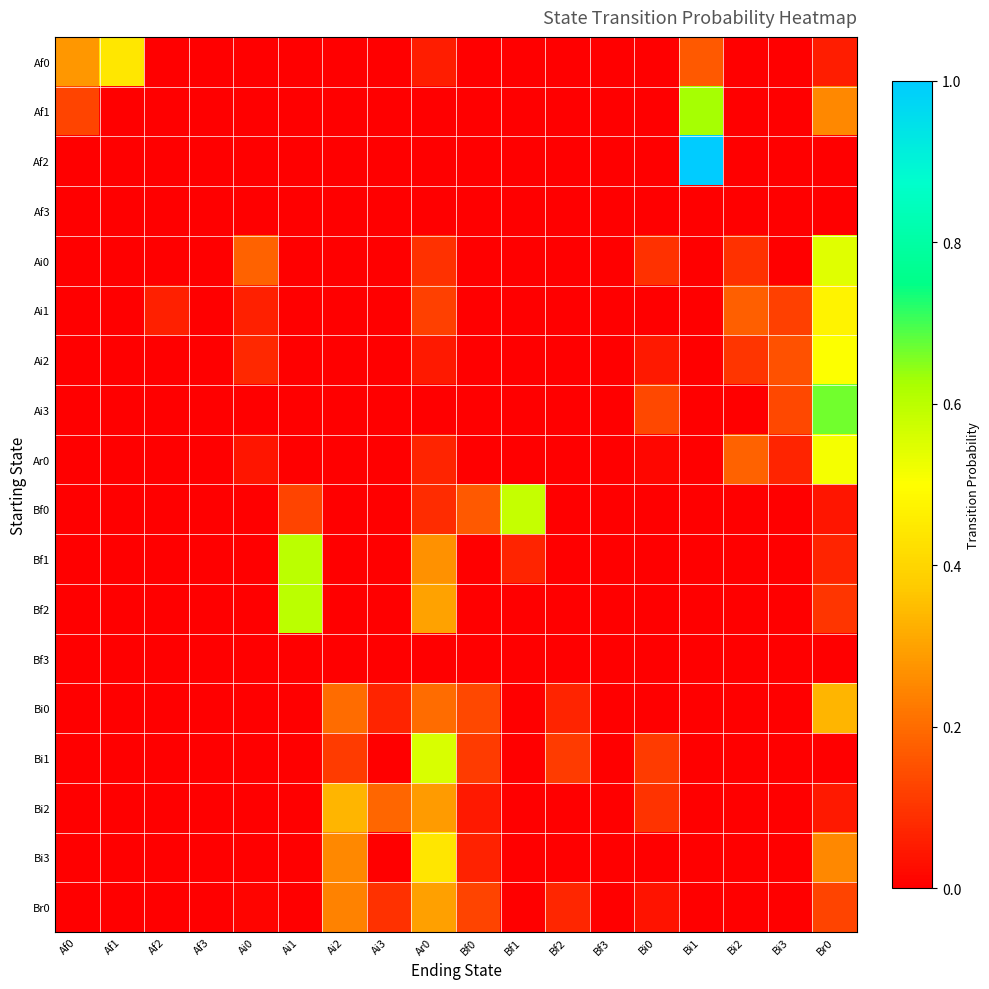

Reading left to right, list all the values displayed in this chart.

Af0: Af0=0.3	Af1=0.4	Af2=0.0	Af3=0.0	Ai0=0.0	Ai1=0.0	Ai2=0.0	Ai3=0.0	Ar0=0.1	Bf0=0.0	Bf1=0.0	Bf2=0.0	Bf3=0.0	Bi0=0.0	Bi1=0.2	Bi2=0.0	Bi3=0.0	Br0=0.1
Af1: Af0=0.1	Af1=0.0	Af2=0.0	Af3=0.0	Ai0=0.0	Ai1=0.0	Ai2=0.0	Ai3=0.0	Ar0=0.0	Bf0=0.0	Bf1=0.0	Bf2=0.0	Bf3=0.0	Bi0=0.0	Bi1=0.6	Bi2=0.0	Bi3=0.0	Br0=0.2
Af2: Af0=0.0	Af1=0.0	Af2=0.0	Af3=0.0	Ai0=0.0	Ai1=0.0	Ai2=0.0	Ai3=0.0	Ar0=0.0	Bf0=0.0	Bf1=0.0	Bf2=0.0	Bf3=0.0	Bi0=0.0	Bi1=1.0	Bi2=0.0	Bi3=0.0	Br0=0.0
Af3: Af0=0.0	Af1=0.0	Af2=0.0	Af3=0.0	Ai0=0.0	Ai1=0.0	Ai2=0.0	Ai3=0.0	Ar0=0.0	Bf0=0.0	Bf1=0.0	Bf2=0.0	Bf3=0.0	Bi0=0.0	Bi1=0.0	Bi2=0.0	Bi3=0.0	Br0=0.0
Ai0: Af0=0.0	Af1=0.0	Af2=0.0	Af3=0.0	Ai0=0.2	Ai1=0.0	Ai2=0.0	Ai3=0.0	Ar0=0.1	Bf0=0.0	Bf1=0.0	Bf2=0.0	Bf3=0.0	Bi0=0.1	Bi1=0.0	Bi2=0.1	Bi3=0.0	Br0=0.5
Ai1: Af0=0.0	Af1=0.0	Af2=0.1	Af3=0.0	Ai0=0.1	Ai1=0.0	Ai2=0.0	Ai3=0.0	Ar0=0.1	Bf0=0.0	Bf1=0.0	Bf2=0.0	Bf3=0.0	Bi0=0.0	Bi1=0.0	Bi2=0.2	Bi3=0.1	Br0=0.5
Ai2: Af0=0.0	Af1=0.0	Af2=0.0	Af3=0.0	Ai0=0.1	Ai1=0.0	Ai2=0.0	Ai3=0.0	Ar0=0.1	Bf0=0.0	Bf1=0.0	Bf2=0.0	Bf3=0.0	Bi0=0.1	Bi1=0.0	Bi2=0.1	Bi3=0.1	Br0=0.5
Ai3: Af0=0.0	Af1=0.0	Af2=0.0	Af3=0.0	Ai0=0.0	Ai1=0.0	Ai2=0.0	Ai3=0.0	Ar0=0.0	Bf0=0.0	Bf1=0.0	Bf2=0.0	Bf3=0.0	Bi0=0.1	Bi1=0.0	Bi2=0.0	Bi3=0.1	Br0=0.7
Ar0: Af0=0.0	Af1=0.0	Af2=0.0	Af3=0.0	Ai0=0.0	Ai1=0.0	Ai2=0.0	Ai3=0.0	Ar0=0.1	Bf0=0.0	Bf1=0.0	Bf2=0.0	Bf3=0.0	Bi0=0.0	Bi1=0.0	Bi2=0.2	Bi3=0.1	Br0=0.5
Bf0: Af0=0.0	Af1=0.0	Af2=0.0	Af3=0.0	Ai0=0.0	Ai1=0.1	Ai2=0.0	Ai3=0.0	Ar0=0.1	Bf0=0.2	Bf1=0.6	Bf2=0.0	Bf3=0.0	Bi0=0.0	Bi1=0.0	Bi2=0.0	Bi3=0.0	Br0=0.0
Bf1: Af0=0.0	Af1=0.0	Af2=0.0	Af3=0.0	Ai0=0.0	Ai1=0.6	Ai2=0.0	Ai3=0.0	Ar0=0.3	Bf0=0.0	Bf1=0.1	Bf2=0.0	Bf3=0.0	Bi0=0.0	Bi1=0.0	Bi2=0.0	Bi3=0.0	Br0=0.1
Bf2: Af0=0.0	Af1=0.0	Af2=0.0	Af3=0.0	Ai0=0.0	Ai1=0.6	Ai2=0.0	Ai3=0.0	Ar0=0.3	Bf0=0.0	Bf1=0.0	Bf2=0.0	Bf3=0.0	Bi0=0.0	Bi1=0.0	Bi2=0.0	Bi3=0.0	Br0=0.1
Bf3: Af0=0.0	Af1=0.0	Af2=0.0	Af3=0.0	Ai0=0.0	Ai1=0.0	Ai2=0.0	Ai3=0.0	Ar0=0.0	Bf0=0.0	Bf1=0.0	Bf2=0.0	Bf3=0.0	Bi0=0.0	Bi1=0.0	Bi2=0.0	Bi3=0.0	Br0=0.0
Bi0: Af0=0.0	Af1=0.0	Af2=0.0	Af3=0.0	Ai0=0.0	Ai1=0.0	Ai2=0.2	Ai3=0.1	Ar0=0.2	Bf0=0.1	Bf1=0.0	Bf2=0.1	Bf3=0.0	Bi0=0.0	Bi1=0.0	Bi2=0.0	Bi3=0.0	Br0=0.3
Bi1: Af0=0.0	Af1=0.0	Af2=0.0	Af3=0.0	Ai0=0.0	Ai1=0.0	Ai2=0.1	Ai3=0.0	Ar0=0.6	Bf0=0.1	Bf1=0.0	Bf2=0.1	Bf3=0.0	Bi0=0.1	Bi1=0.0	Bi2=0.0	Bi3=0.0	Br0=0.0
Bi2: Af0=0.0	Af1=0.0	Af2=0.0	Af3=0.0	Ai0=0.0	Ai1=0.0	Ai2=0.3	Ai3=0.2	Ar0=0.3	Bf0=0.0	Bf1=0.0	Bf2=0.0	Bf3=0.0	Bi0=0.1	Bi1=0.0	Bi2=0.0	Bi3=0.0	Br0=0.0
Bi3: Af0=0.0	Af1=0.0	Af2=0.0	Af3=0.0	Ai0=0.0	Ai1=0.0	Ai2=0.2	Ai3=0.0	Ar0=0.4	Bf0=0.1	Bf1=0.0	Bf2=0.0	Bf3=0.0	Bi0=0.0	Bi1=0.0	Bi2=0.0	Bi3=0.0	Br0=0.2
Br0: Af0=0.0	Af1=0.0	Af2=0.0	Af3=0.0	Ai0=0.0	Ai1=0.0	Ai2=0.2	Ai3=0.1	Ar0=0.3	Bf0=0.1	Bf1=0.0	Bf2=0.1	Bf3=0.0	Bi0=0.0	Bi1=0.0	Bi2=0.0	Bi3=0.0	Br0=0.1